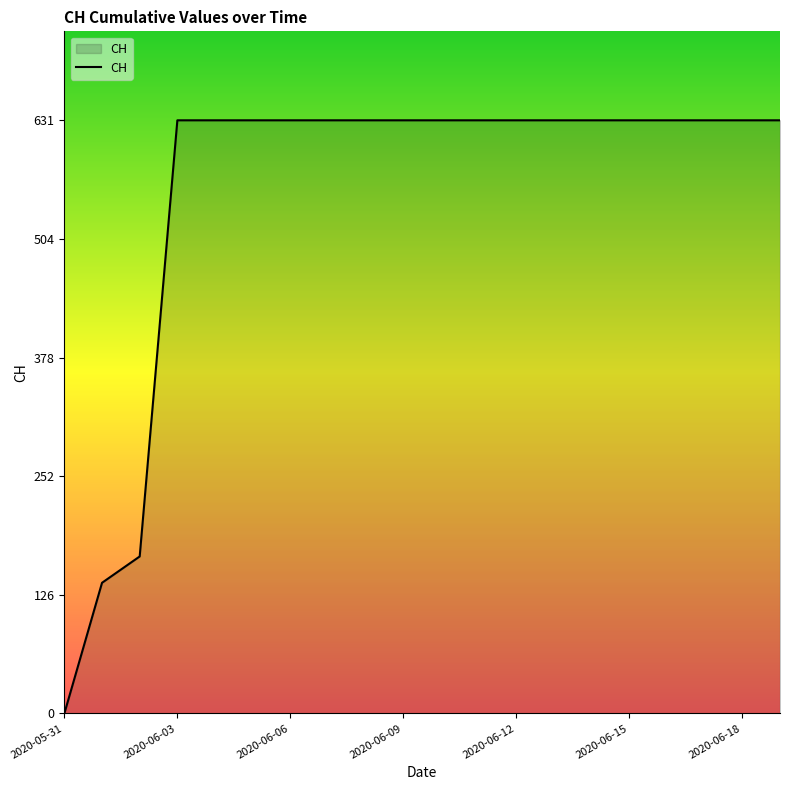

What is the maximum value shown in the chart?

631